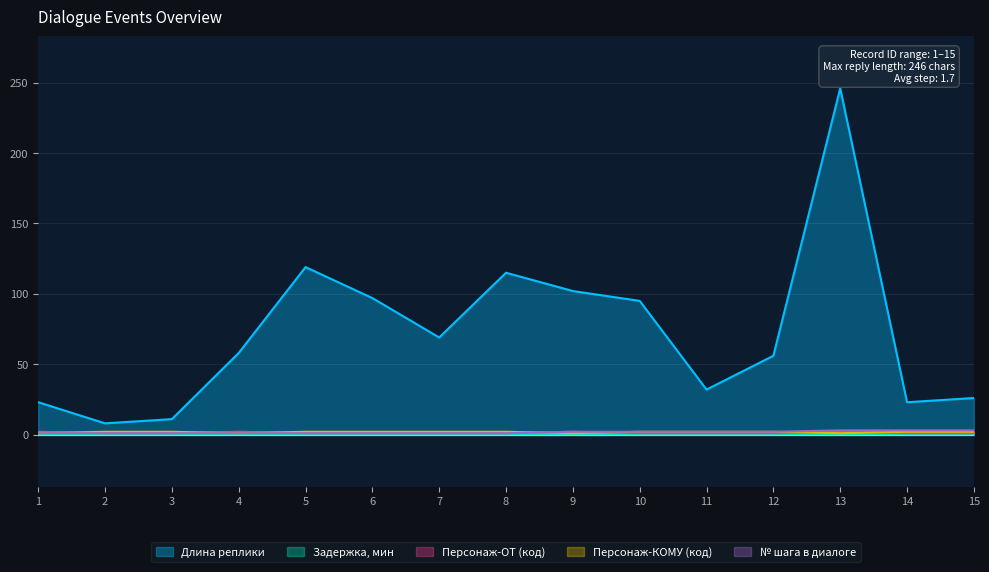

Which series has the widest spread of values?

Длина реплики